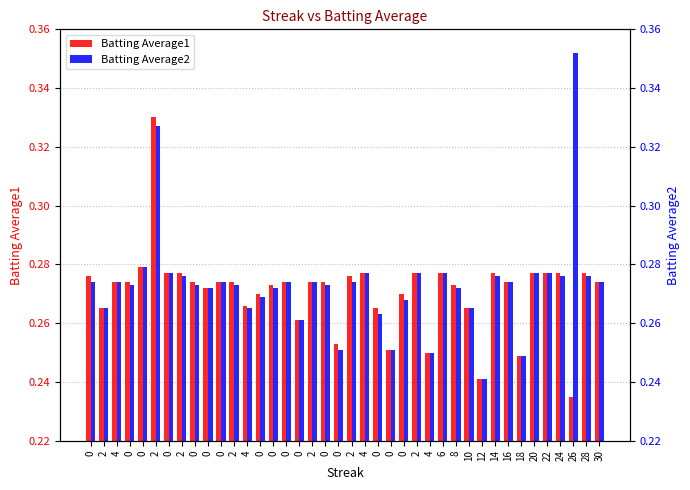

How many groups of bars are there?

40